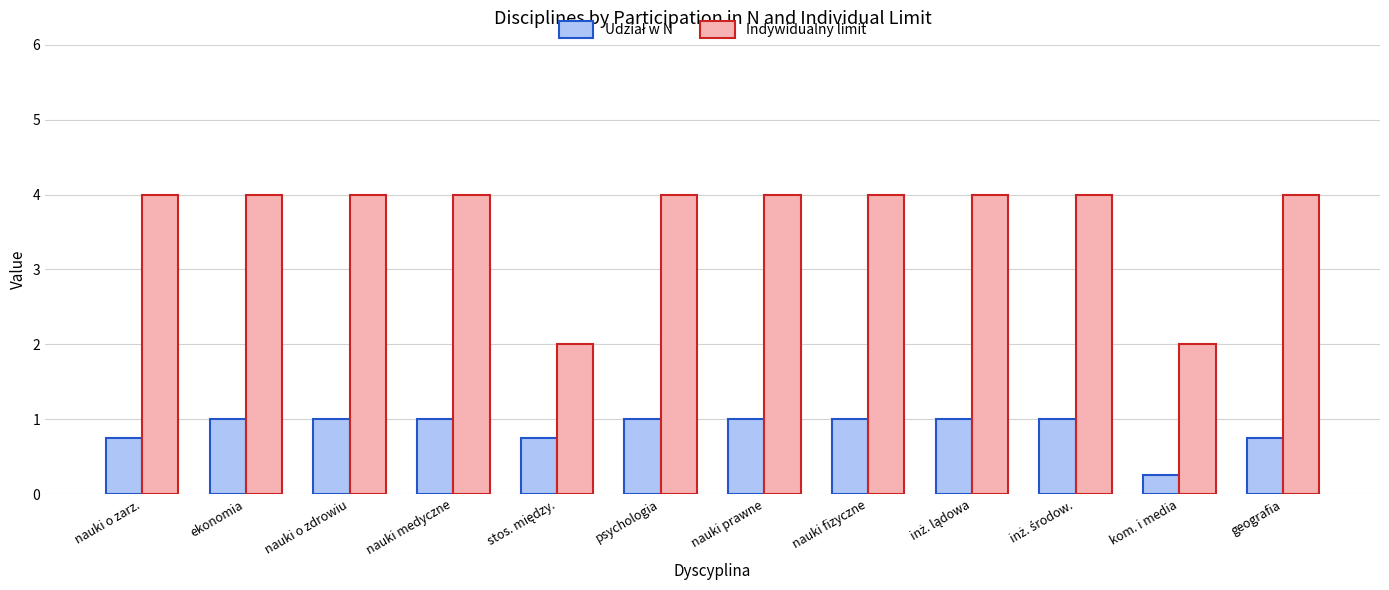

Which series changed the most between nauki fizyczne and kom. i media?

Indywidualny limit